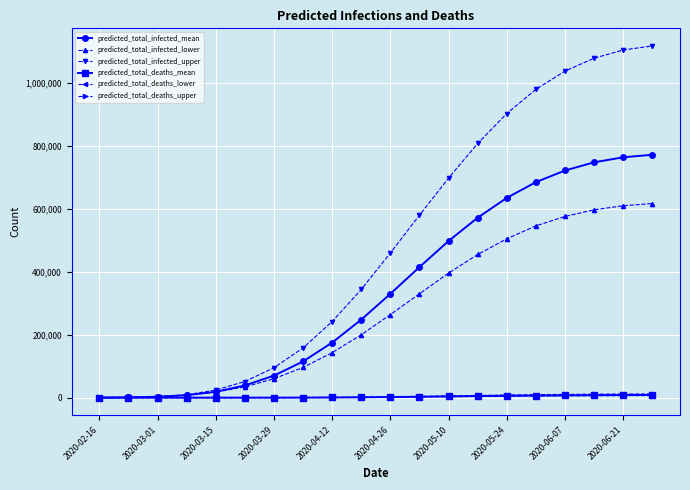

What is the maximum value shown in the chart?

1118000